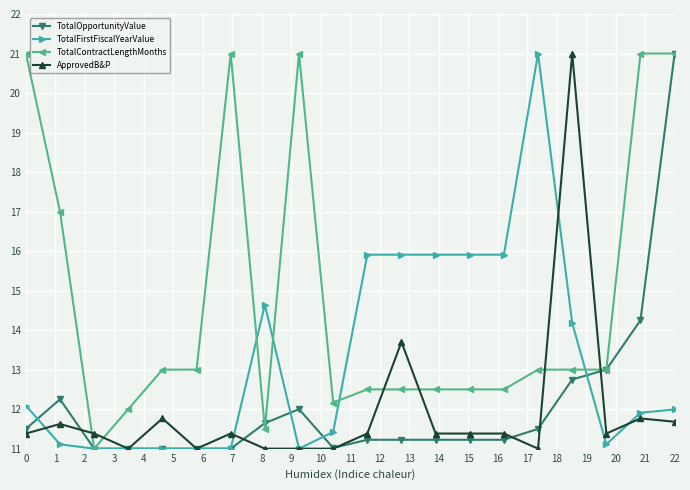

Which series has the largest total across all categories?

TotalContractLengthMonths